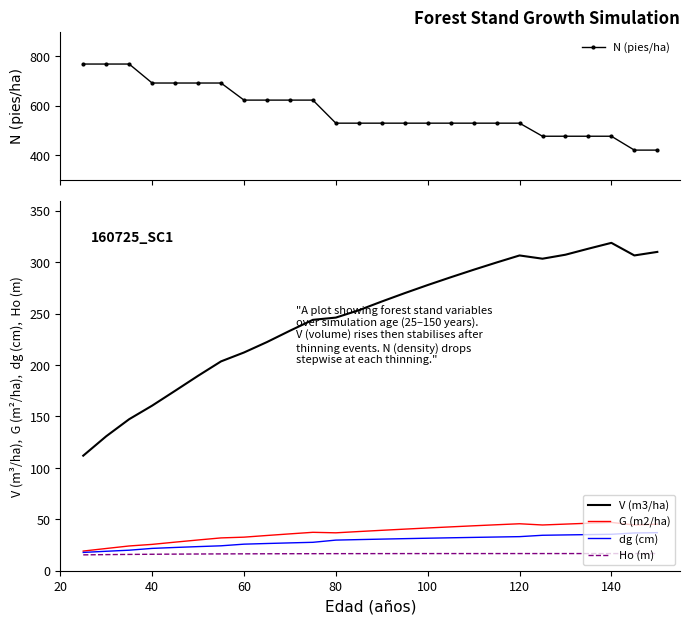

At how many categories does at least one series exceed 396?

26